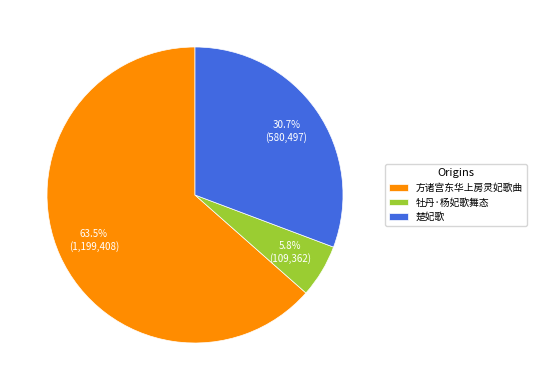

Which category has the biggest portion of the pie?

方诸宫东华上房灵妃歌曲